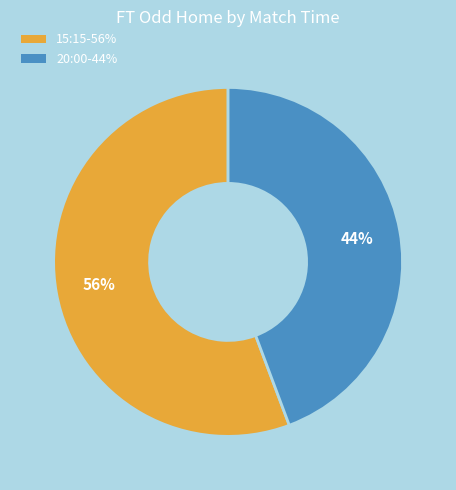

To the nearest percent, what is the combined percentage of 15:15 and 20:00?

100%